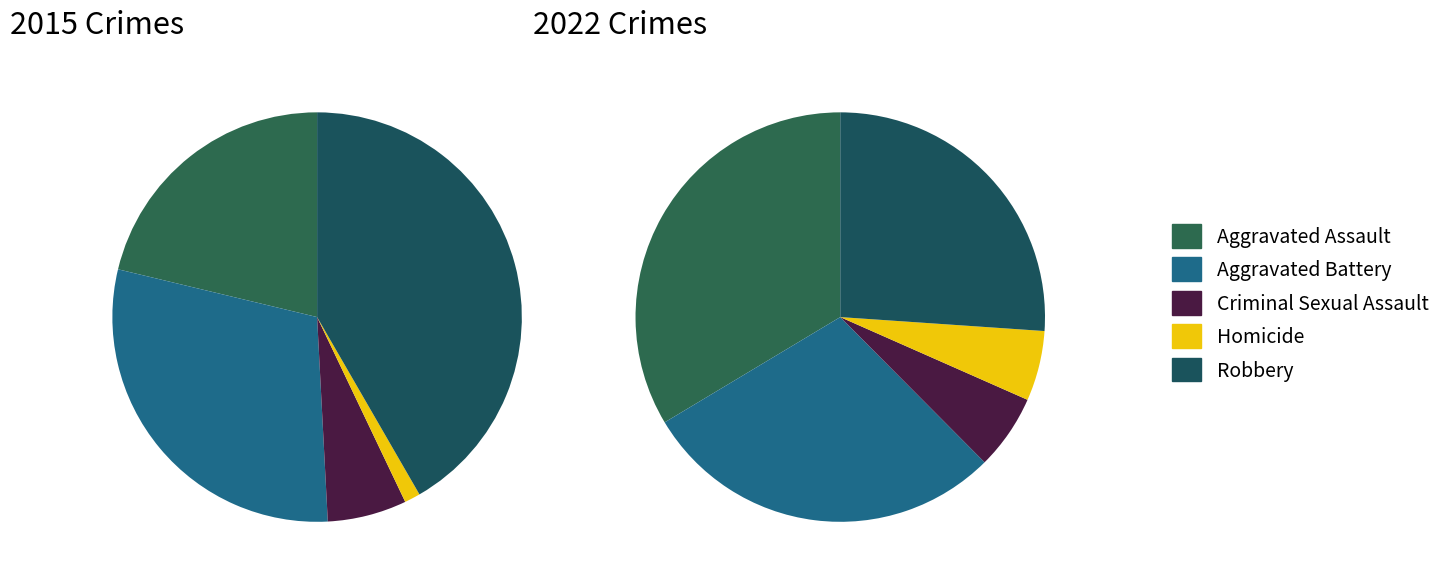

Which series has the widest spread of values?

values_2015